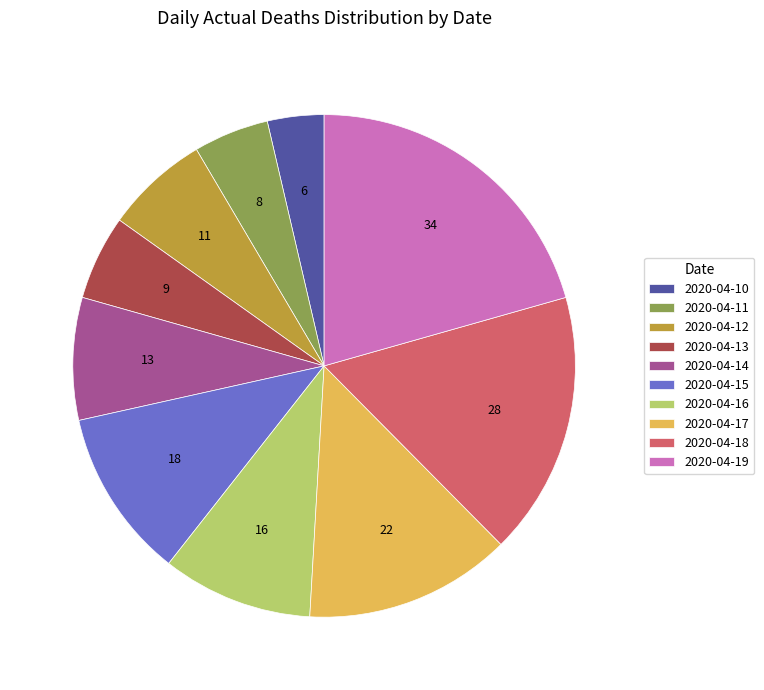

Is there a majority slice in this chart?

No